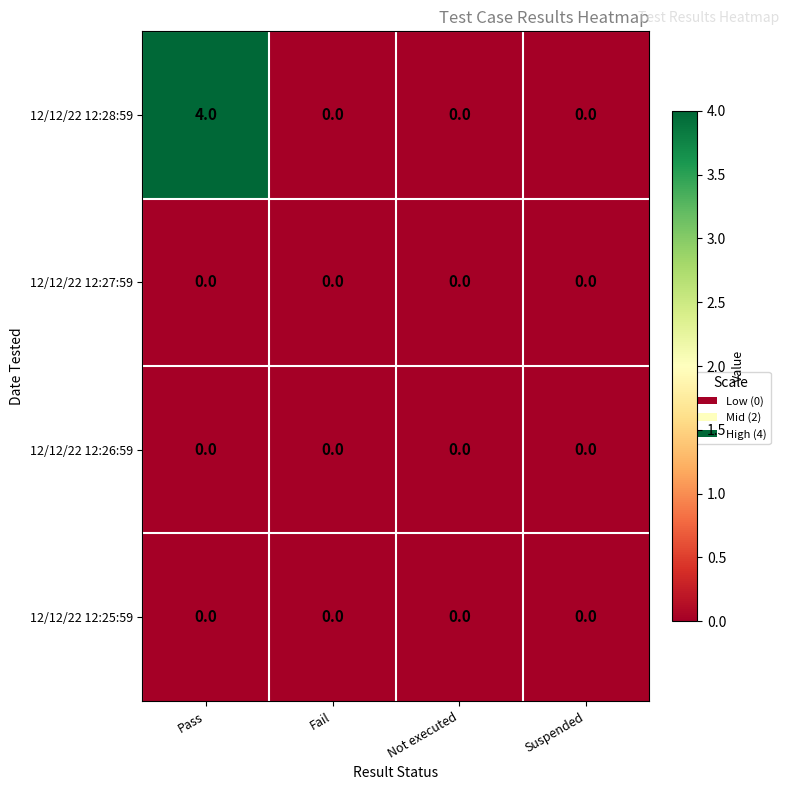

Which series has the largest range (max minus min)?

12/12/22 12:28:59